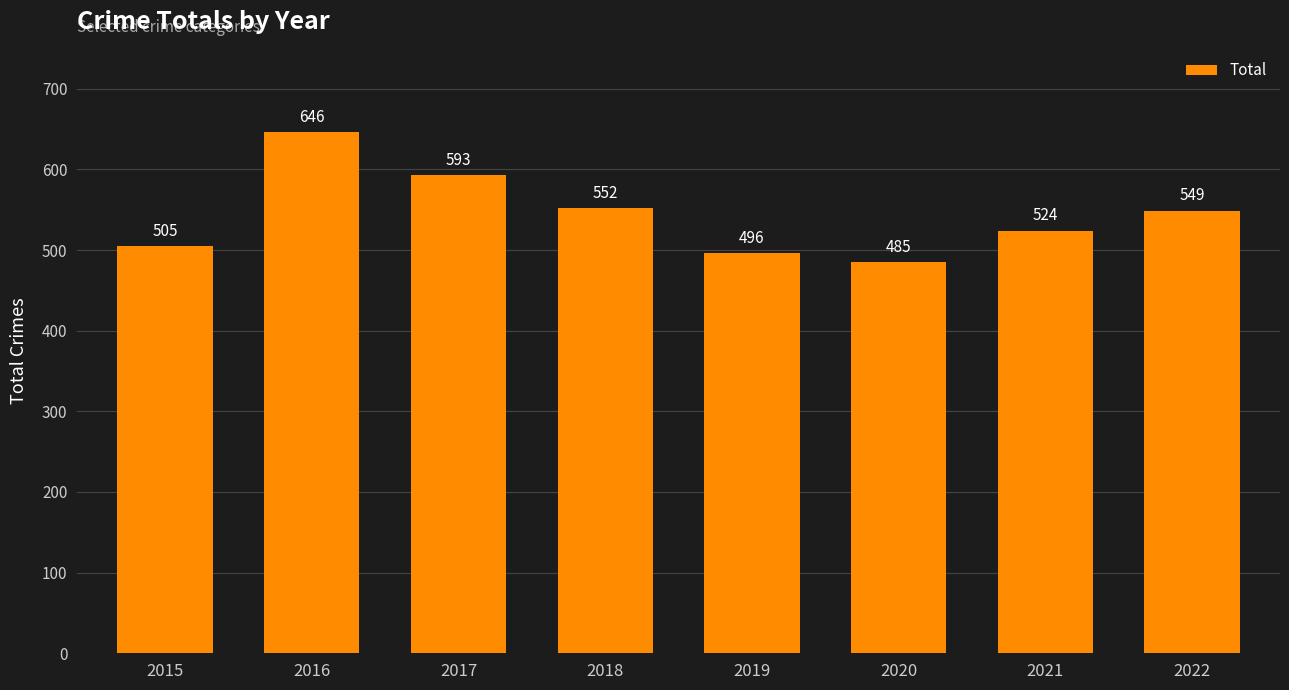

Are the bars grouped side by side (vs. stacked)?

No